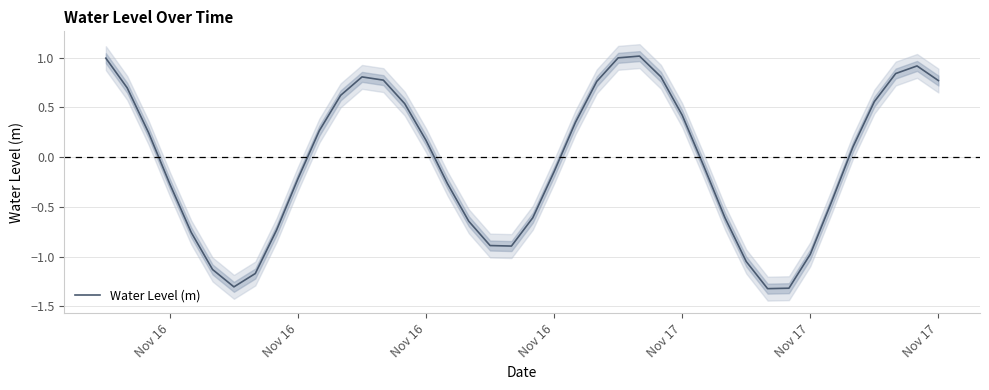

What is the sum of all values?

-2.2